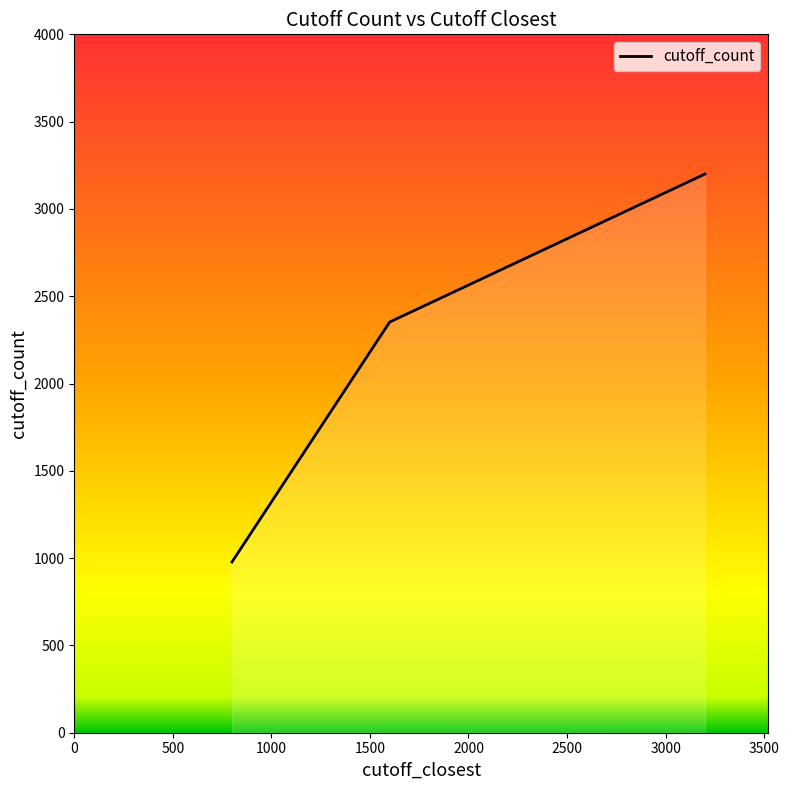

What is the change in value from 0 to 1000?

+2222.2